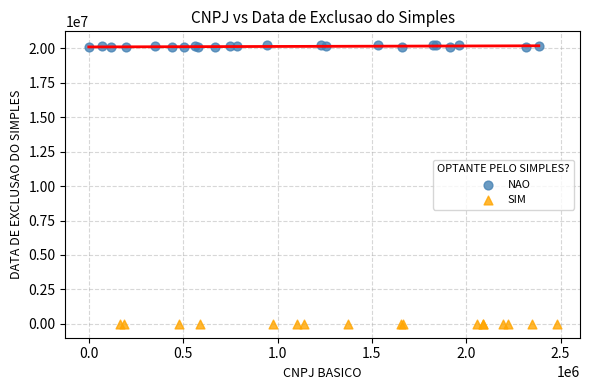

Which series contains the highest Y value?

NAO